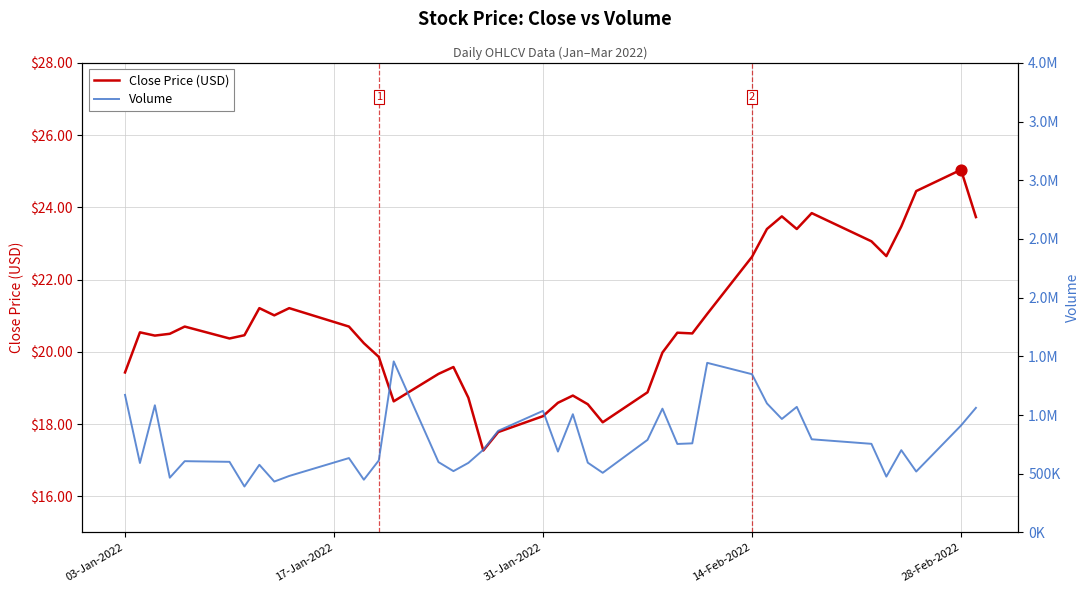

Which series contains the highest Y value?

Volume